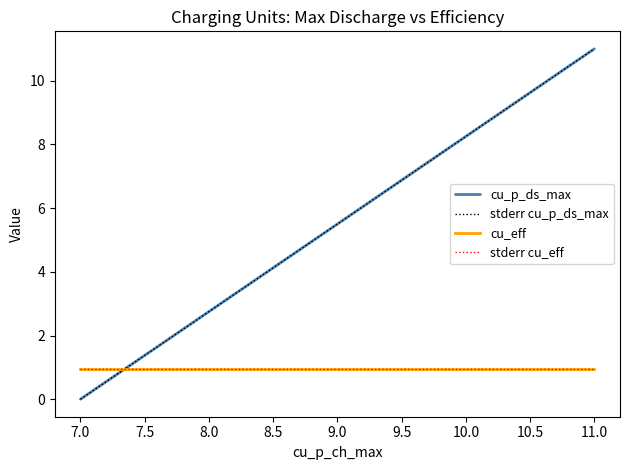

True or false: stderr cu_p_ds_max has more than 1 points higher than both neighbors.

False